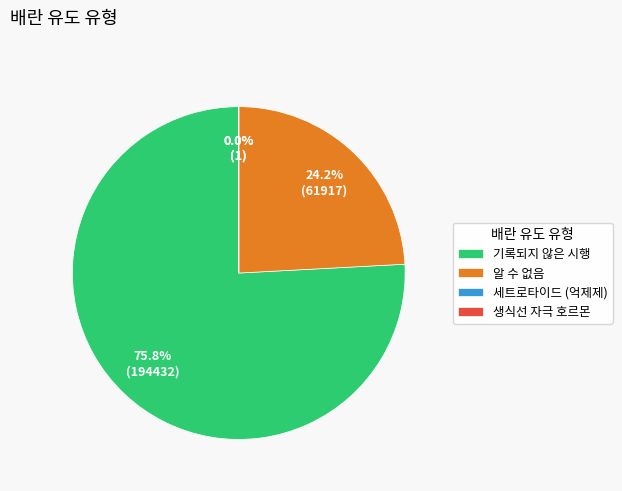

Approximately how many times larger is the value at 기록되지 않은 시행 compared to 알 수 없음?

3.1